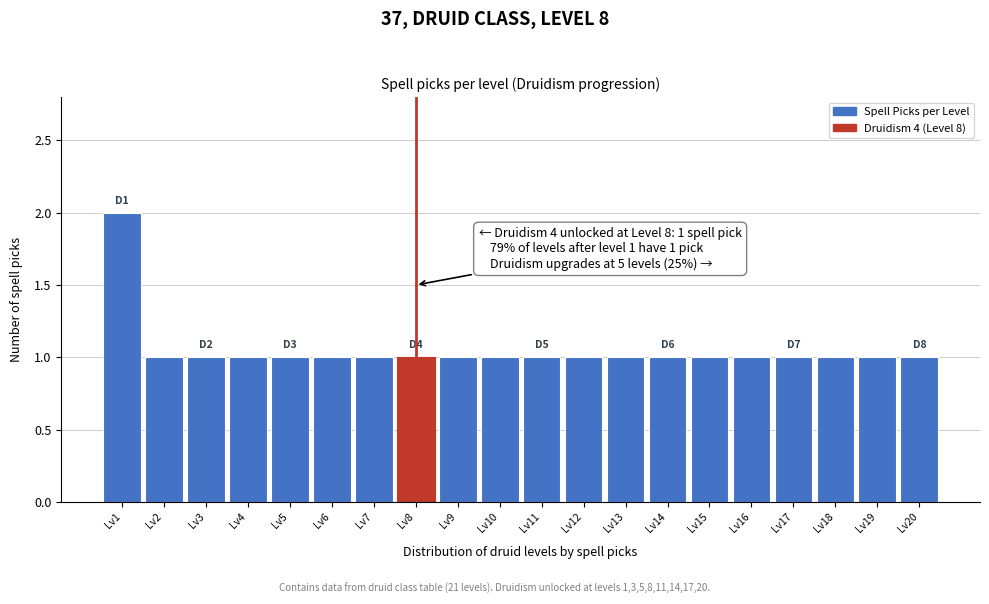

Reading left to right, transcribe all the data shown in this chart.

2	1	1	1	1	1	1	1	1	1	1	1	1	1	1	1	1	1	1	1